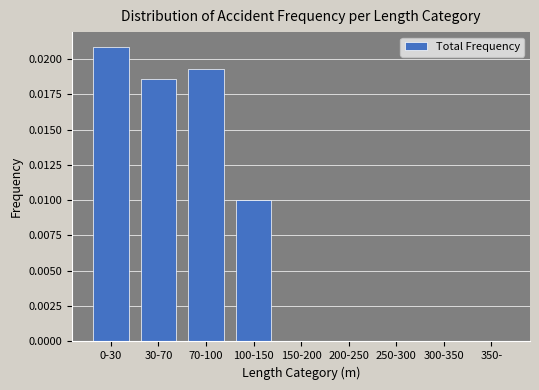

Between 250-300 and 70-100, which is larger?

70-100